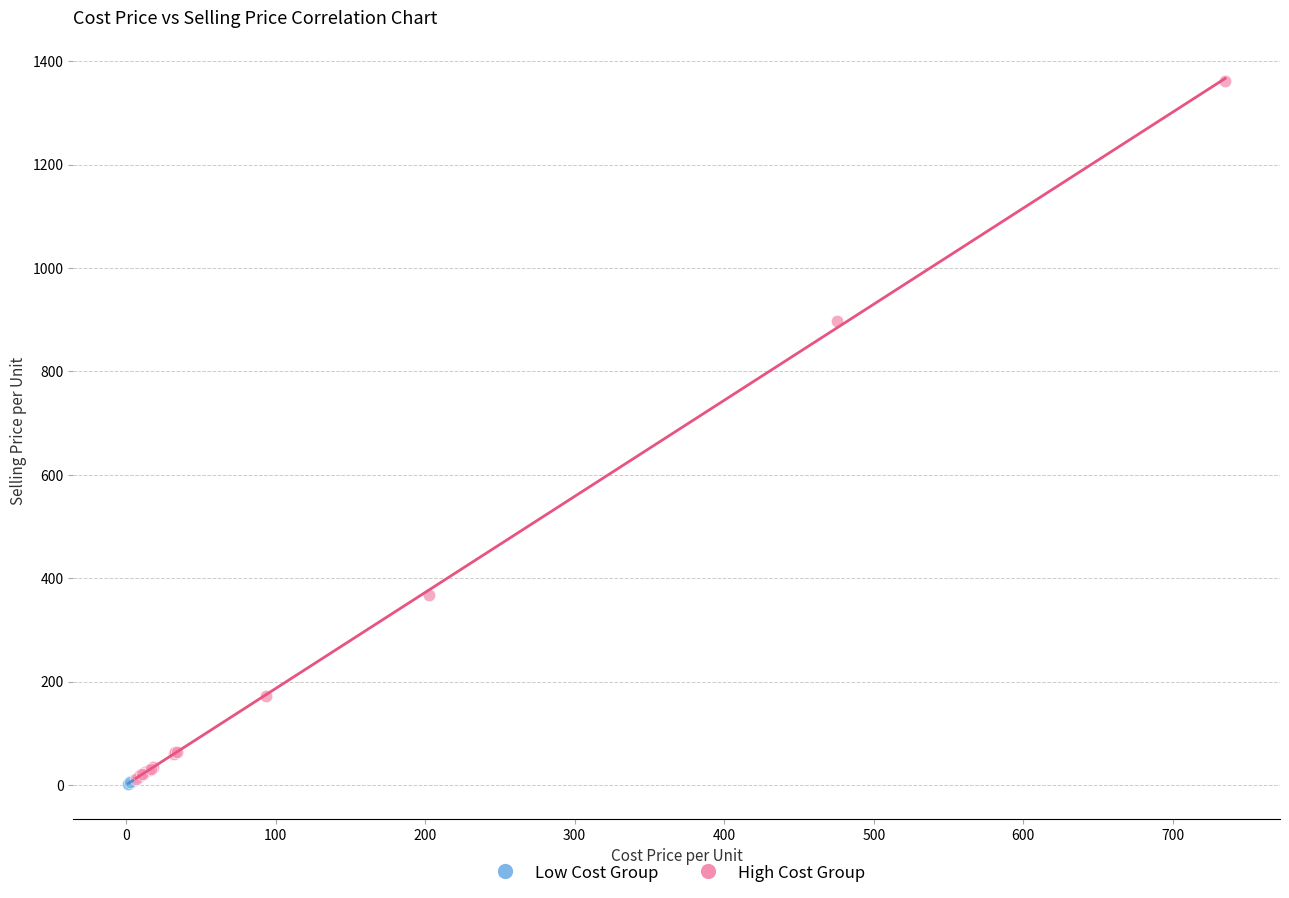

Which series contains the highest Y value?

High Cost Group